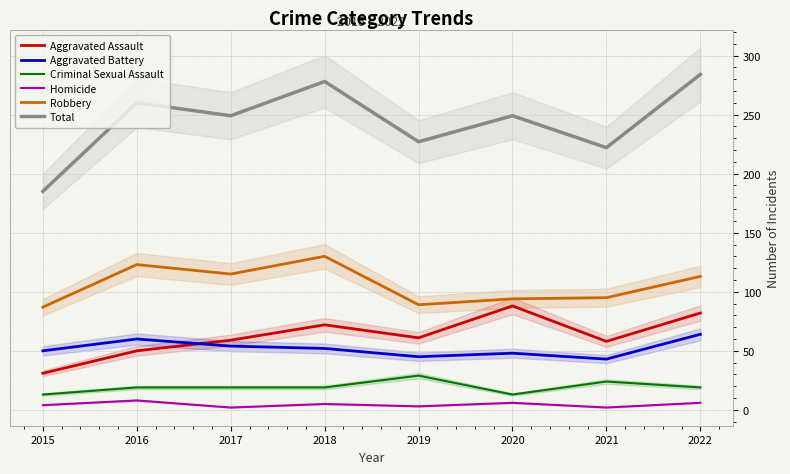

What is the maximum value shown in the chart?

284